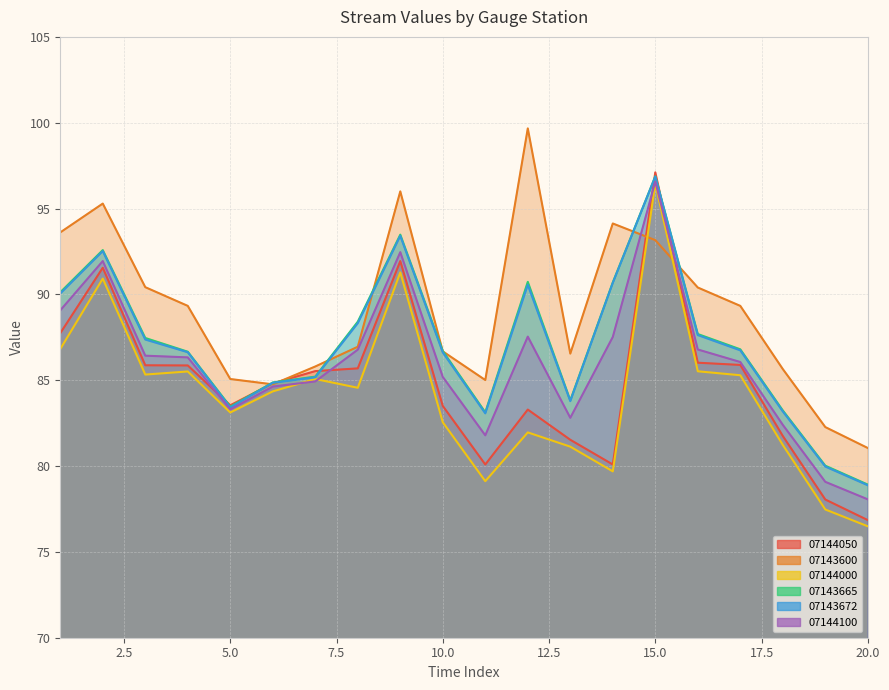

What is the minimum value shown in the chart?

76.5